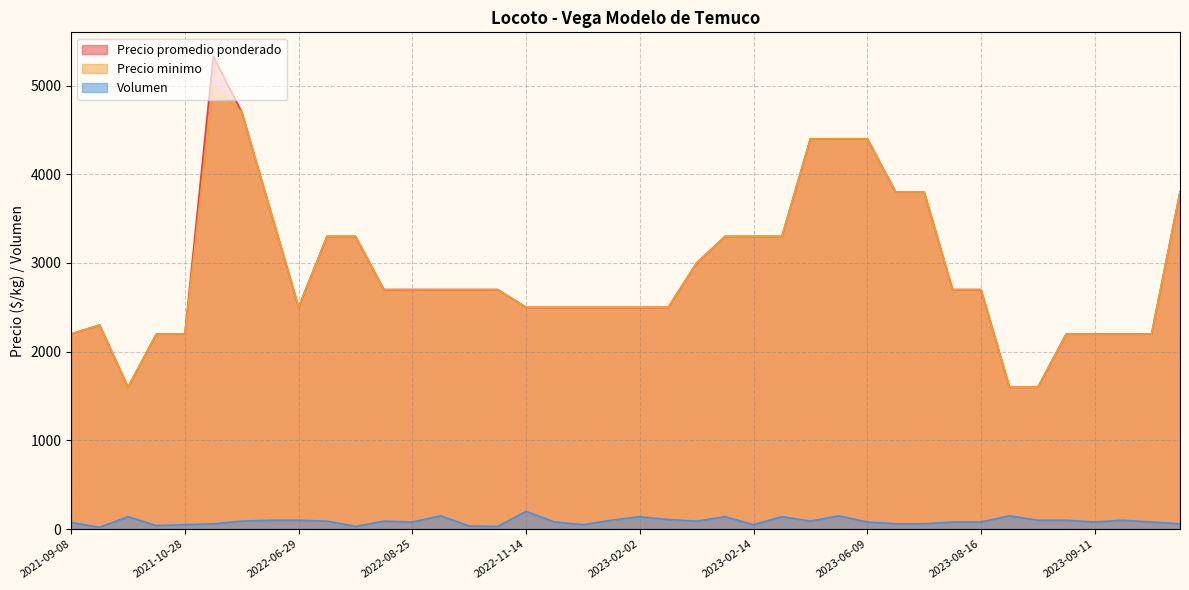

List the series in order of their peak value, lowest first.

Volumen, Precio minimo, Precio promedio ponderado